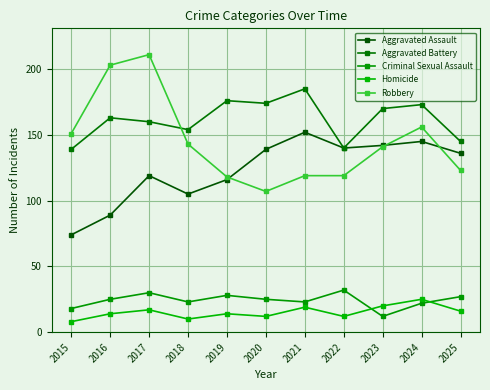

Reading right to left, extract all data points from this chart.

Aggravated Assault: 136	145	142	140	152	139	116	105	119	89	74
Aggravated Battery: 145	173	170	140	185	174	176	154	160	163	139
Criminal Sexual Assault: 27	22	12	32	23	25	28	23	30	25	18
Homicide: 16	25	20	12	19	12	14	10	17	14	8
Robbery: 123	156	141	119	119	107	118	143	211	203	151